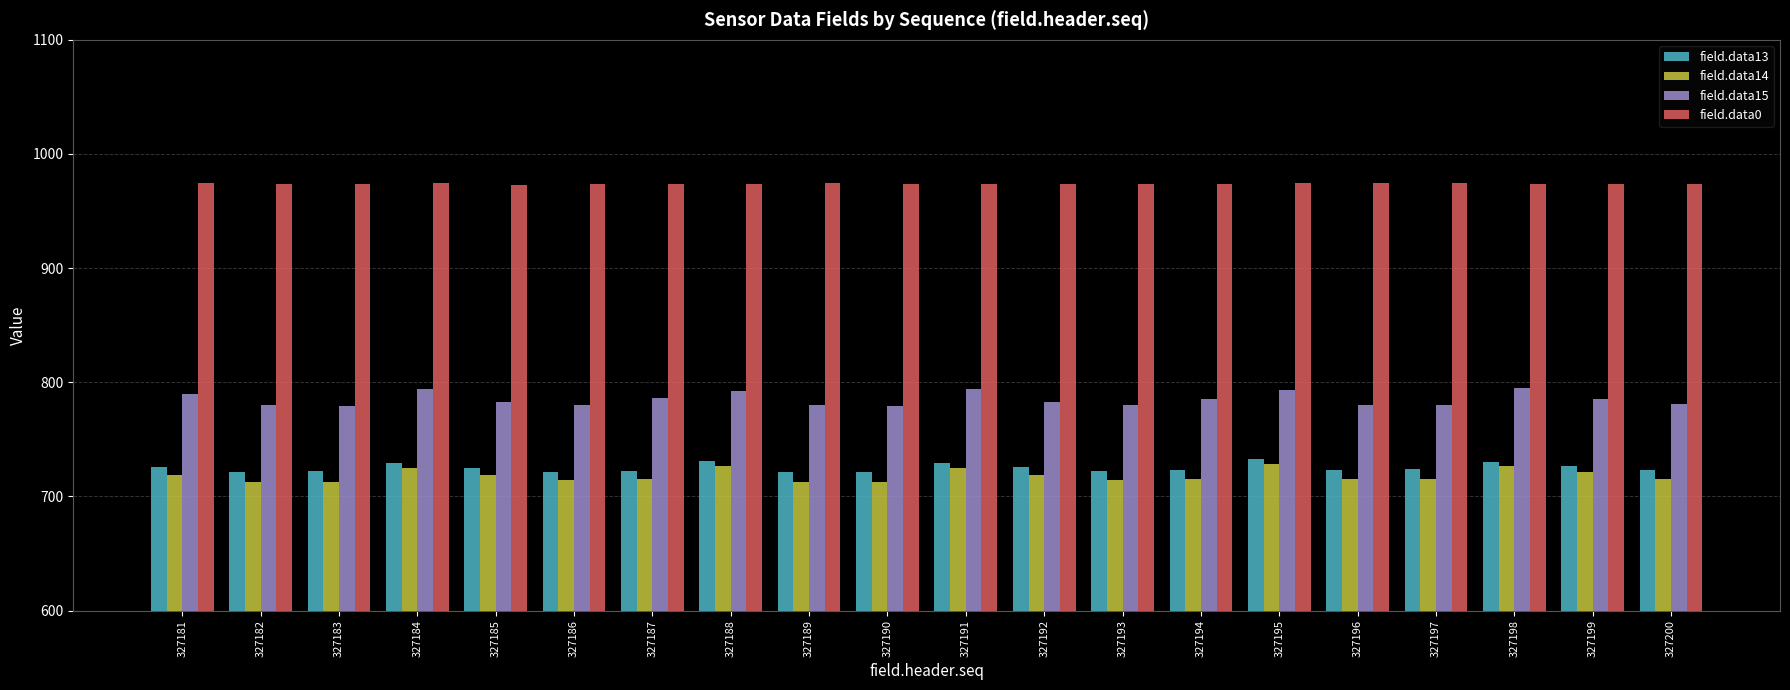

Is it true that field.data14 equals 1146 at 327183?

False